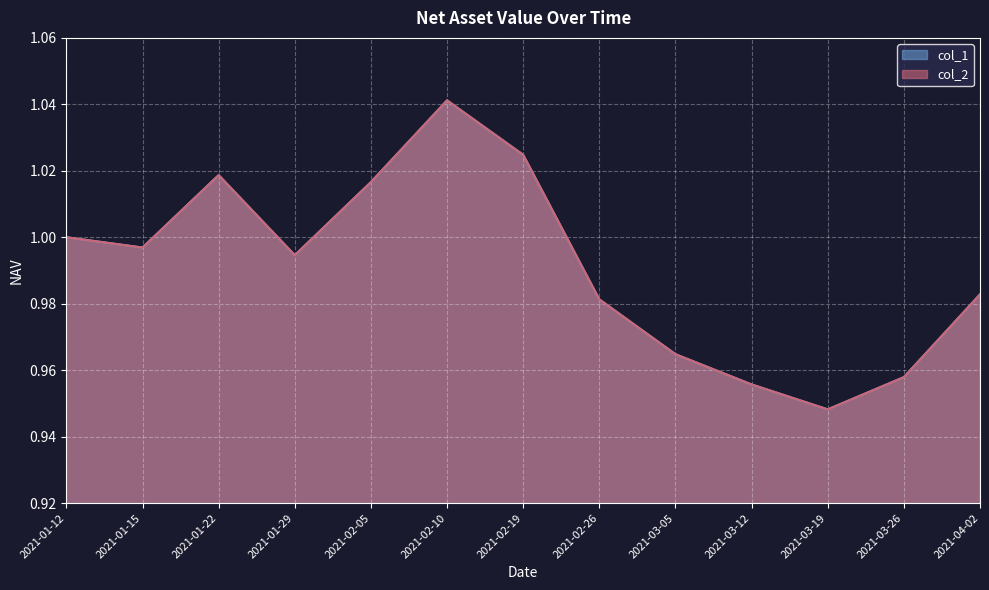

Reading left to right, list all the values displayed in this chart.

col_1: 1.0	1.0	1.0	1.0	1.0	1.0	1.0	1.0	1.0	1.0	0.9	1.0	1.0
col_2: 1.0	1.0	1.0	1.0	1.0	1.0	1.0	1.0	1.0	1.0	0.9	1.0	1.0